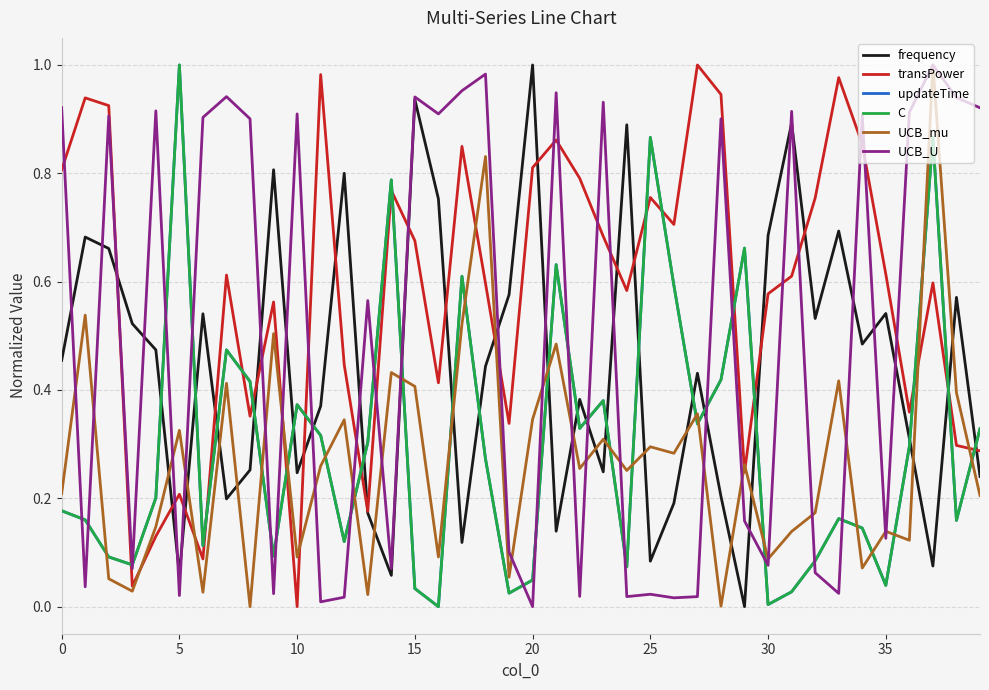

Which series has the widest spread of values?

frequency